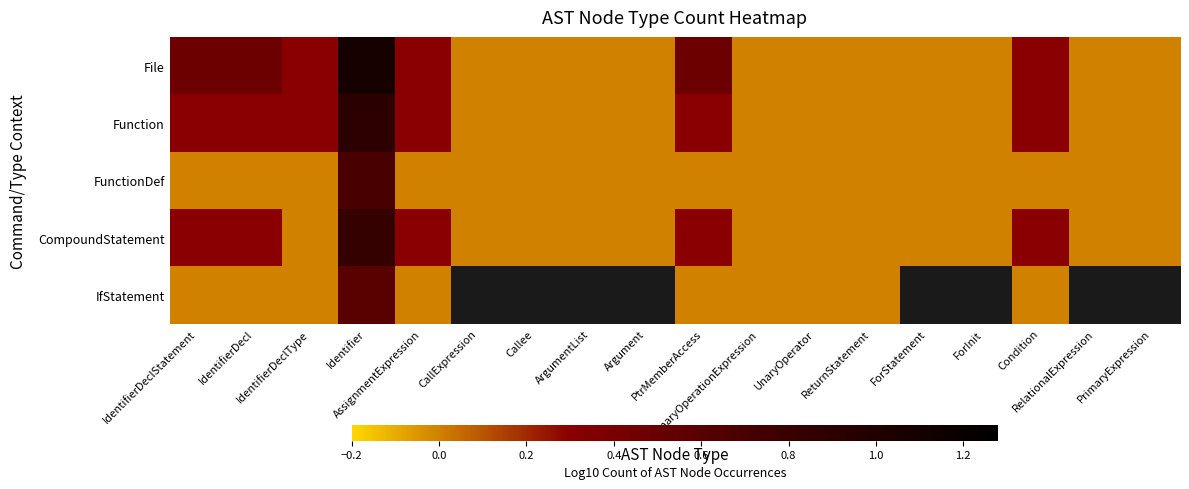

Between Identifier and Callee, which series saw the biggest shift?

File